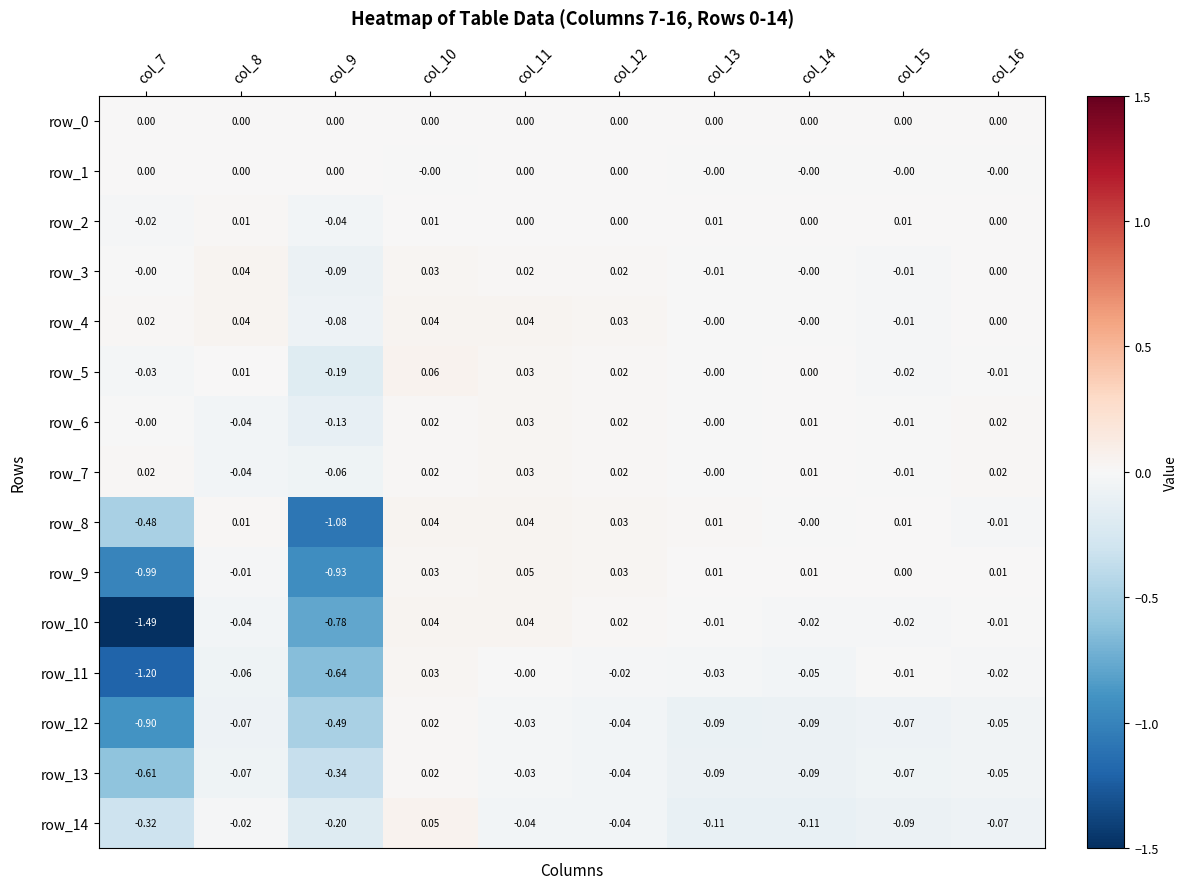

What is the spread (max minus min) of values at col_14?

0.1